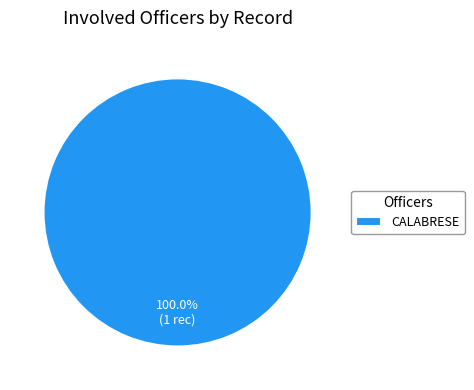

To the nearest percent, what portion does CALABRESE represent?

100%